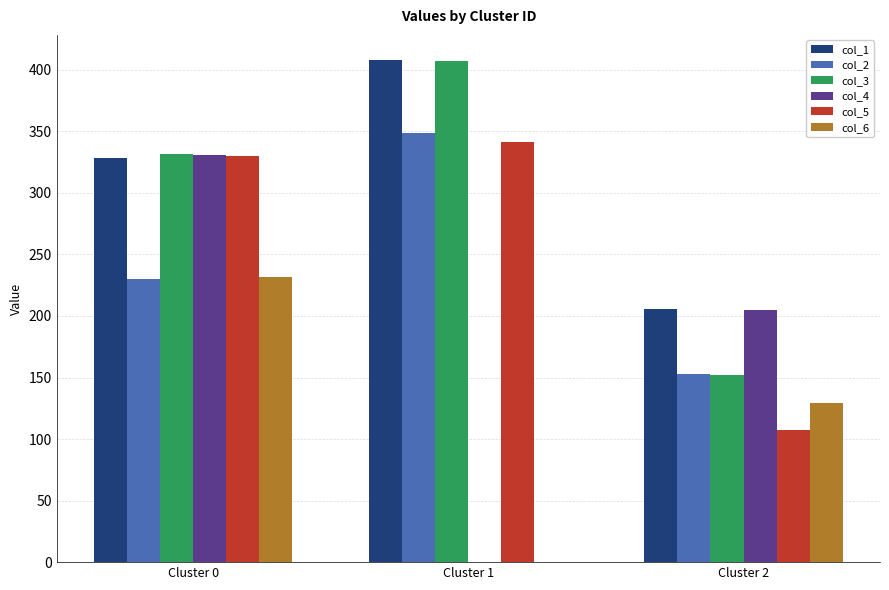

At which category is the sum across all series the highest?

Cluster 0